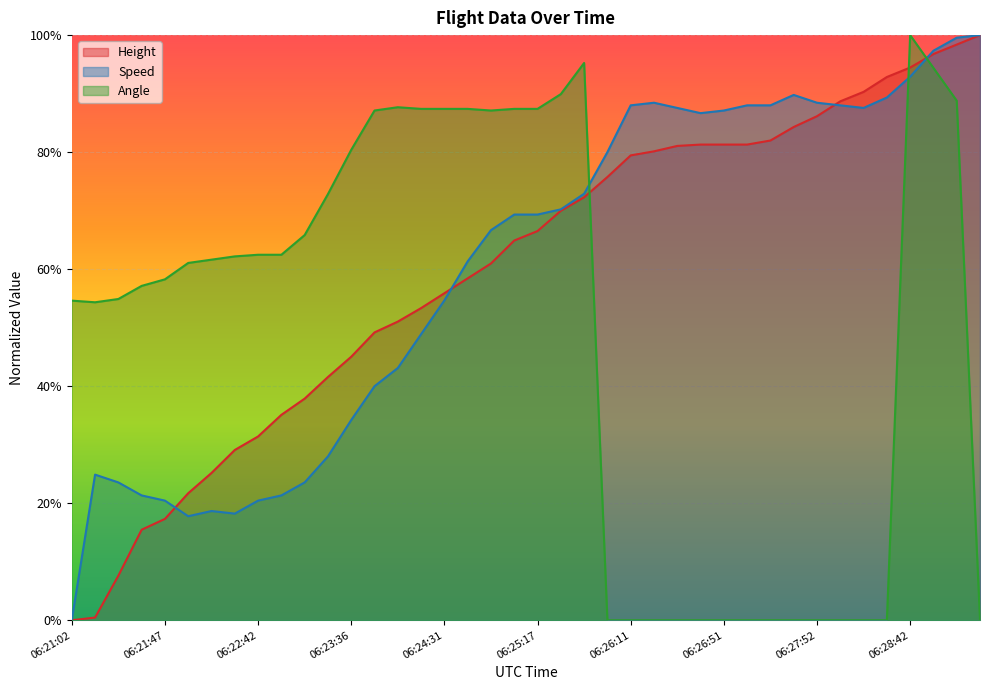

Reading right to left, list all the values displayed in this chart.

Height: 1.0	1.0	1.0	0.9	0.9	0.9	0.9	0.9	0.8	0.8	0.8	0.8	0.8	0.8	0.8	0.8	0.8	0.7	0.7	0.7	0.6	0.6	0.6	0.6	0.5	0.5	0.5	0.5	0.4	0.4	0.4	0.3	0.3	0.3	0.2	0.2	0.2	0.1	0.0	0.0
Speed: 1.0	1.0	1.0	0.9	0.9	0.9	0.9	0.9	0.9	0.9	0.9	0.9	0.9	0.9	0.9	0.9	0.8	0.7	0.7	0.7	0.7	0.7	0.6	0.5	0.5	0.4	0.4	0.3	0.3	0.2	0.2	0.2	0.2	0.2	0.2	0.2	0.2	0.2	0.2	0.0
Angle: 0.0	0.9	0.9	1.0	0.0	0.0	0.0	0.0	0.0	0.0	0.0	0.0	0.0	0.0	0.0	0.0	0.0	1.0	0.9	0.9	0.9	0.9	0.9	0.9	0.9	0.9	0.9	0.8	0.7	0.7	0.6	0.6	0.6	0.6	0.6	0.6	0.6	0.5	0.5	0.5